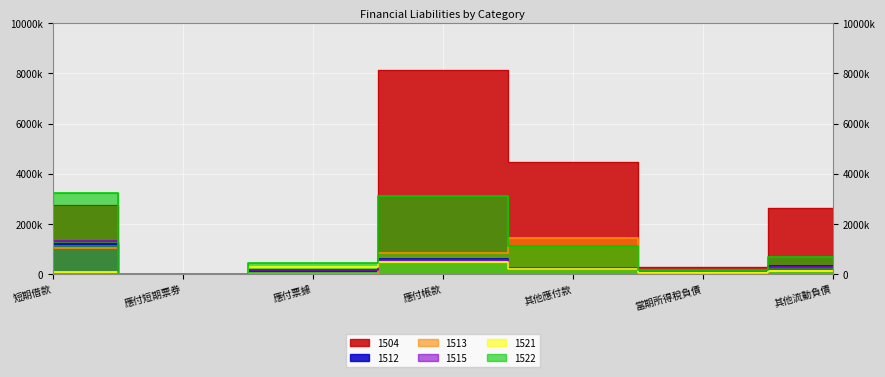

Count the number of categories in the chart.

7